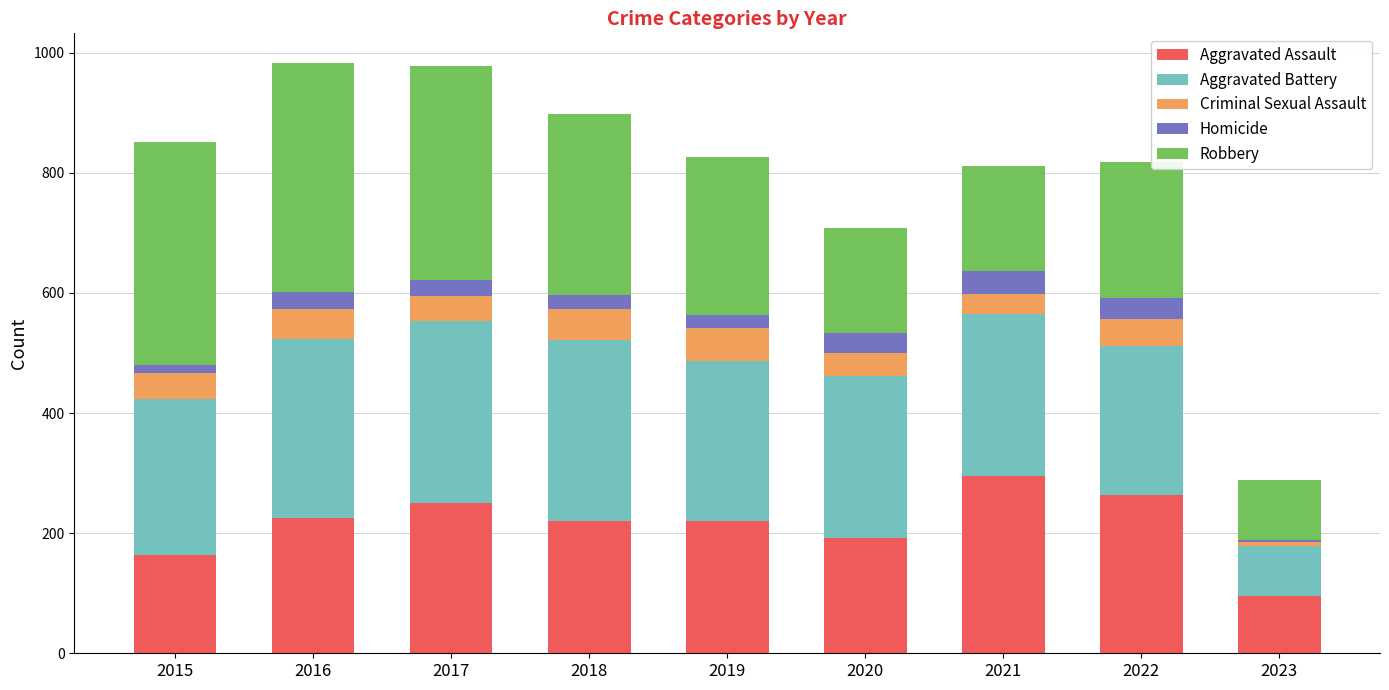

The value of Aggravated Assault at 2019 is 220. True or false?

True